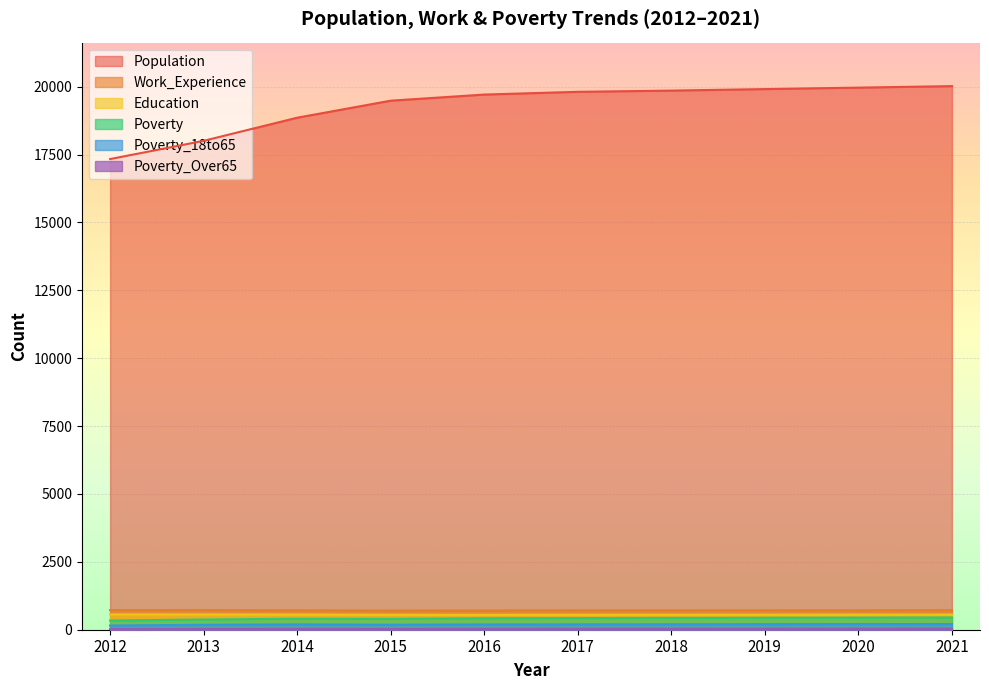

How many interior local peaks does the Poverty_18to65 series have?

1